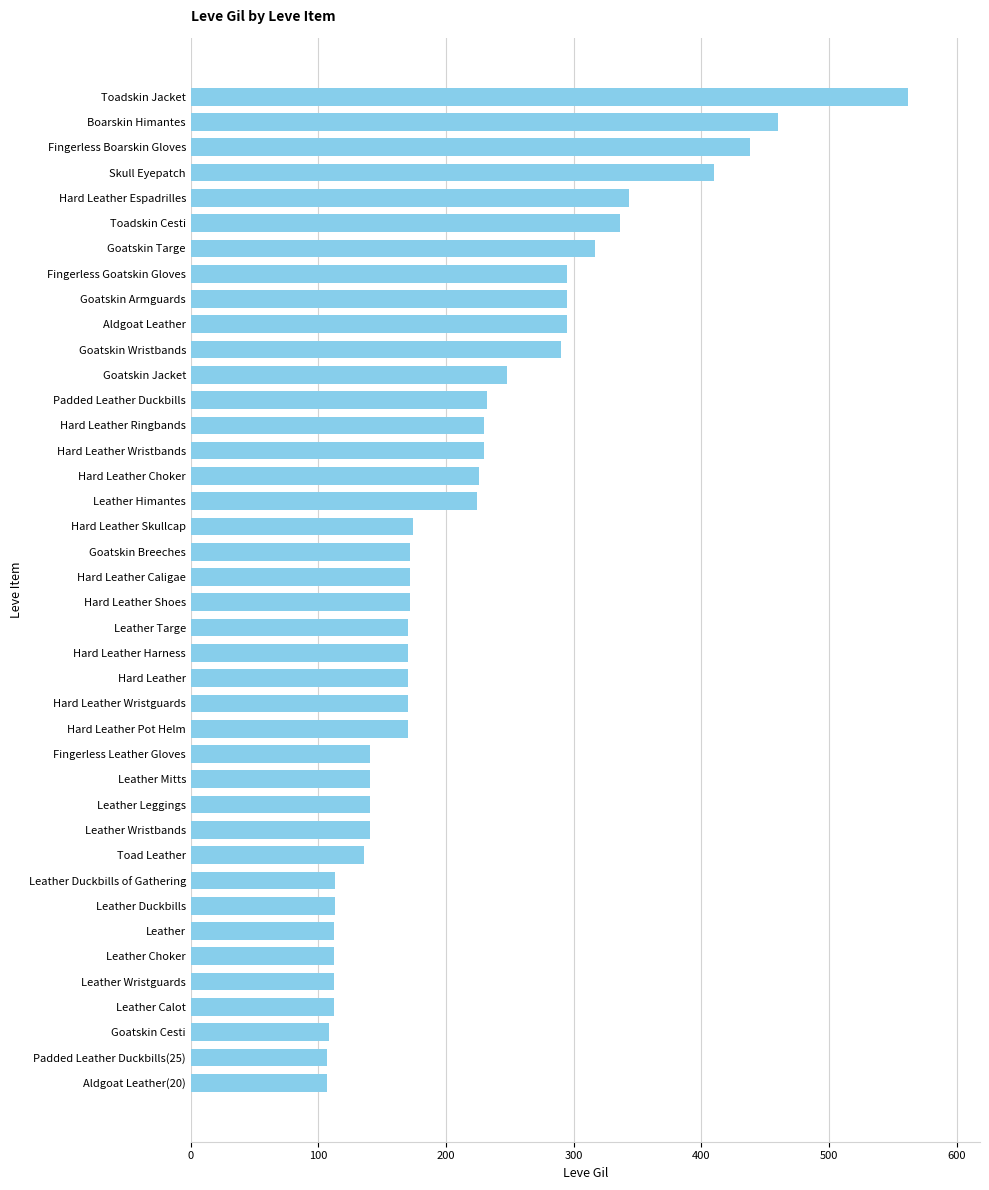

True or false: the data shows 34 at Goatskin Breeches.

False